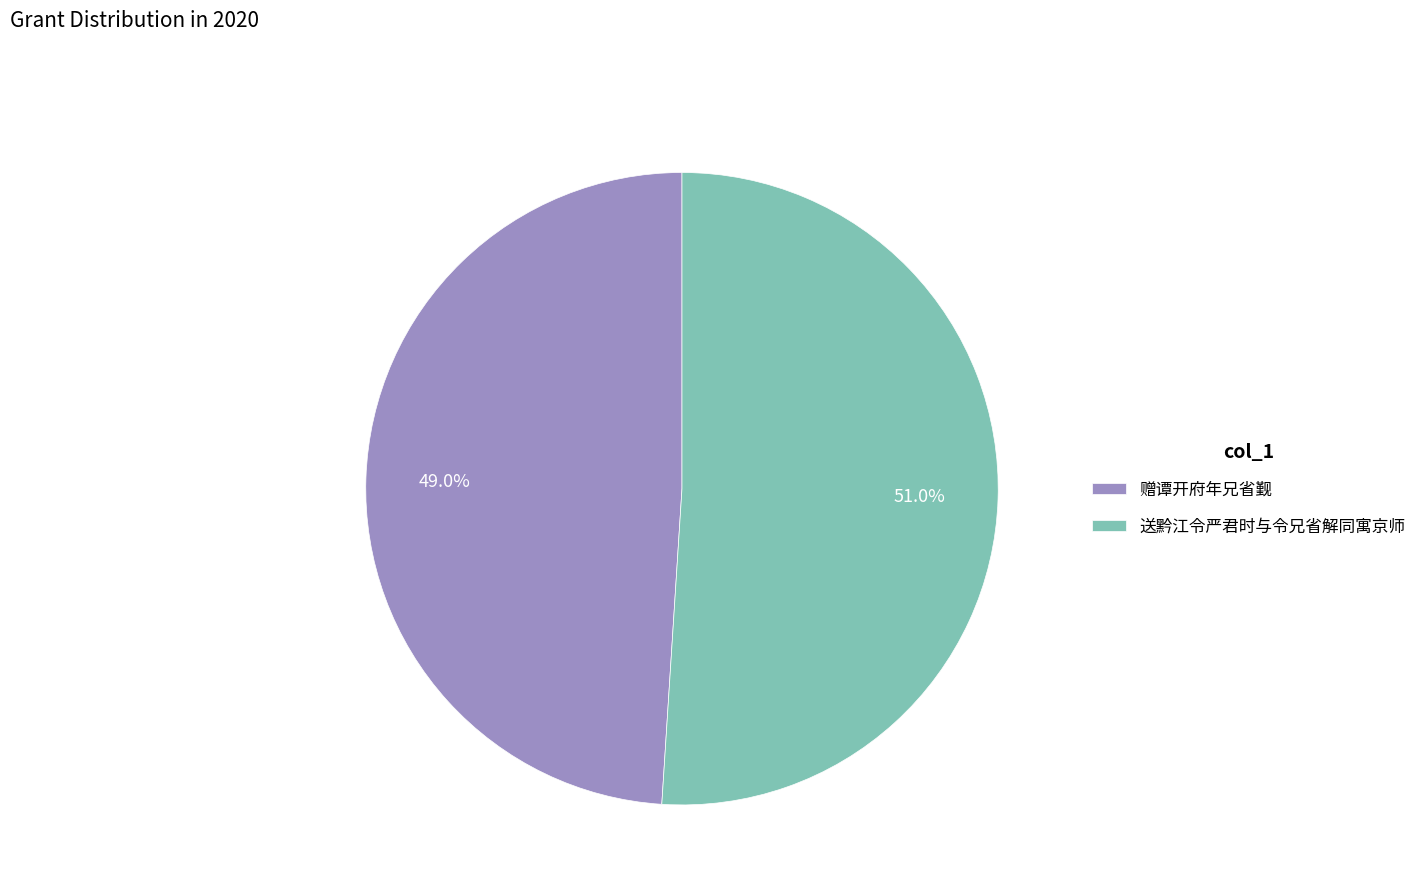

Which category has the smallest portion of the pie?

赠谭开府年兄省觐